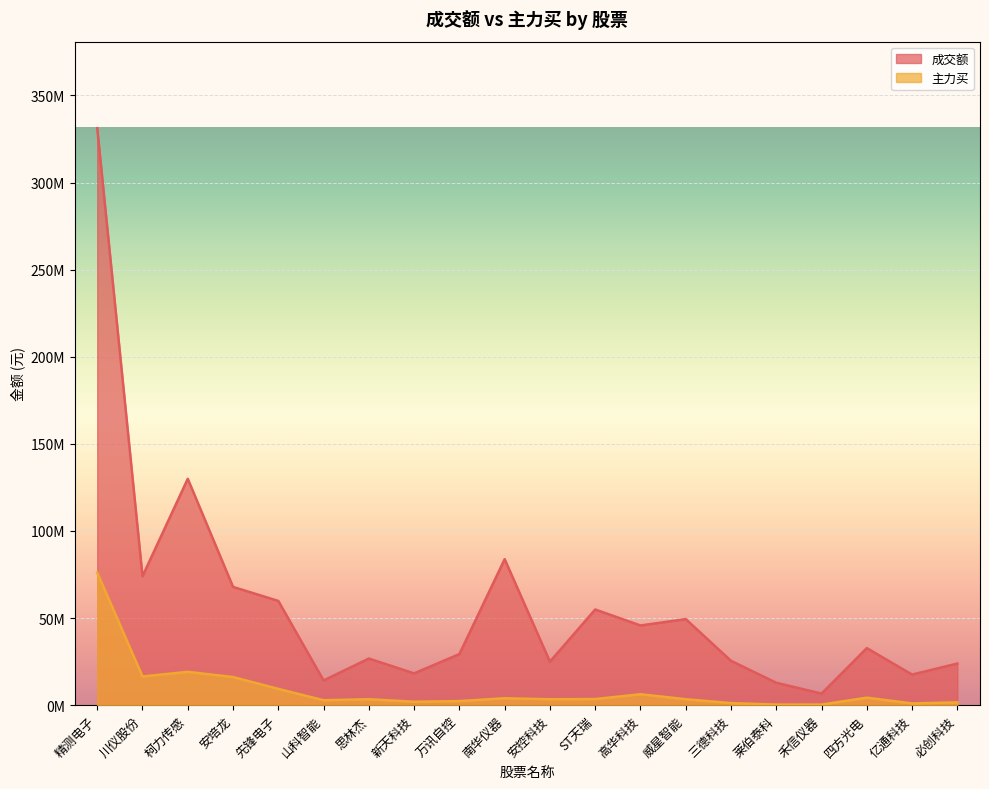

True or false: 主力买 and 成交额 intersect in this chart.

False